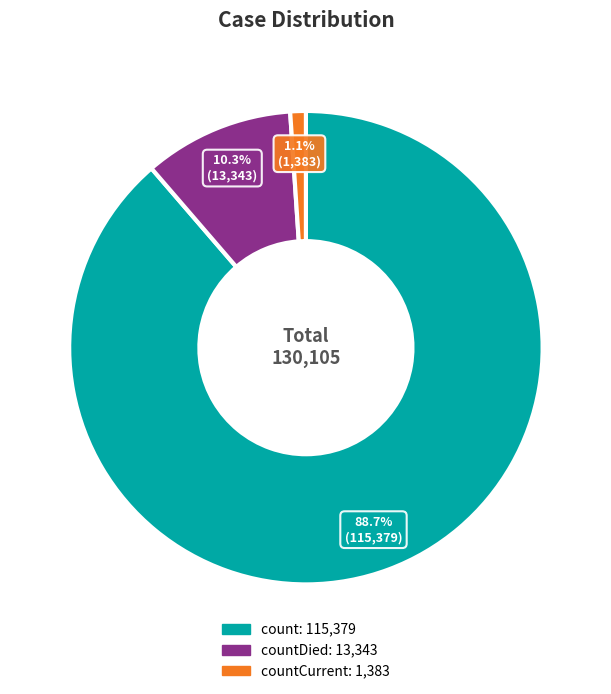

Does any single category account for the majority?

Yes